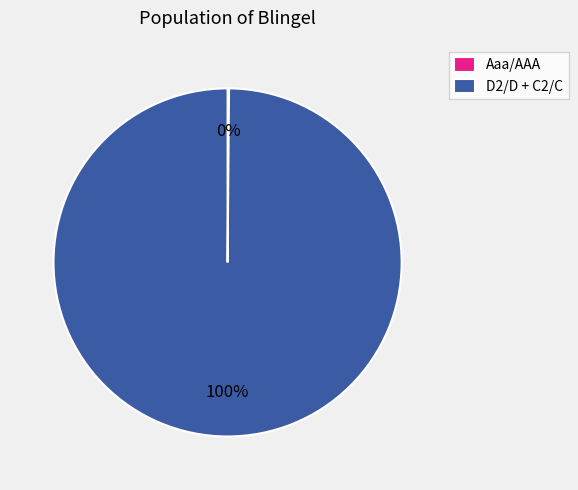

To the nearest percent, what portion does D2/D + C2/C represent?

100%